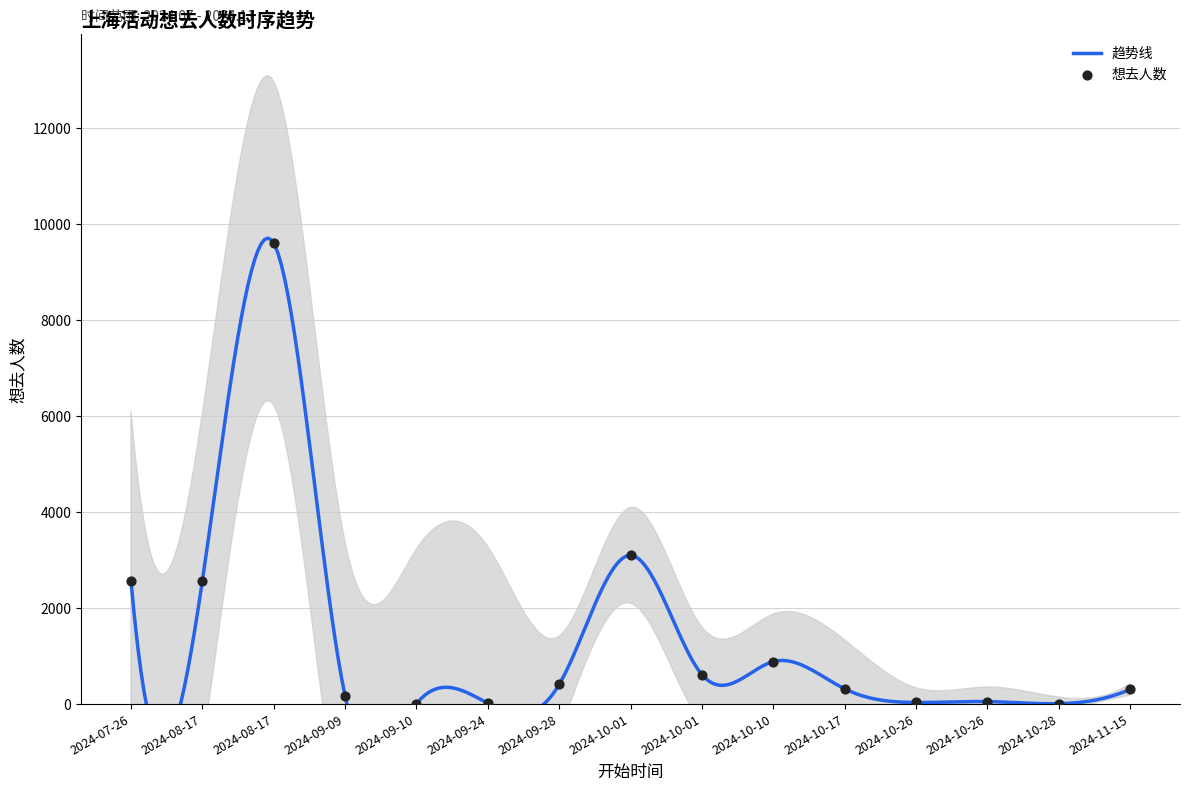

What is the change in value from 2024-09-24 to 2024-11-15?

+290